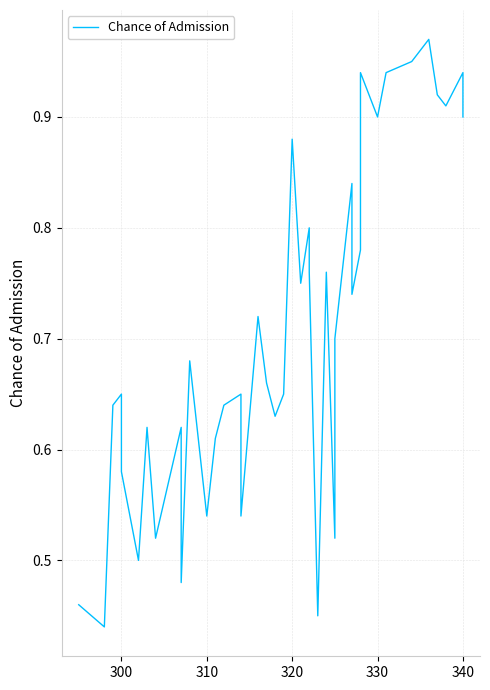

True or false: the data has more than 1 interior local peaks.

True